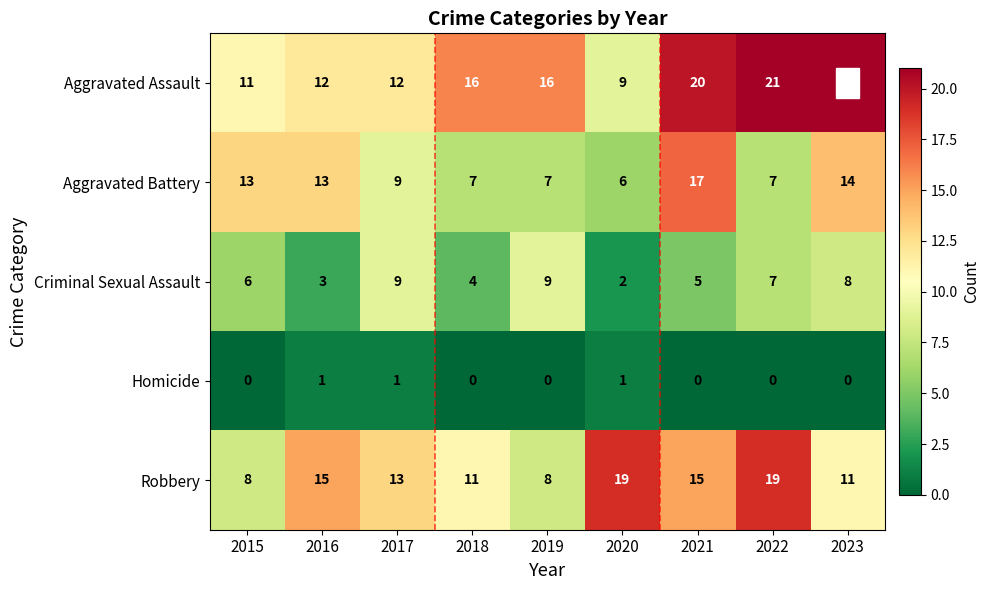

What is the total value across all series at 2022?

54